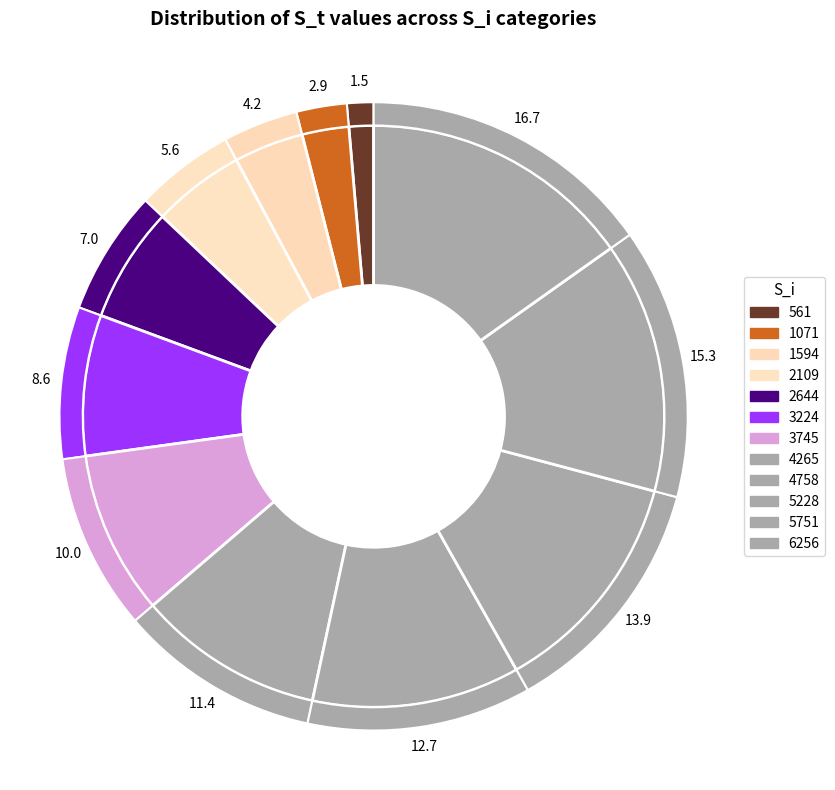

Count the number of slices in the pie.

12